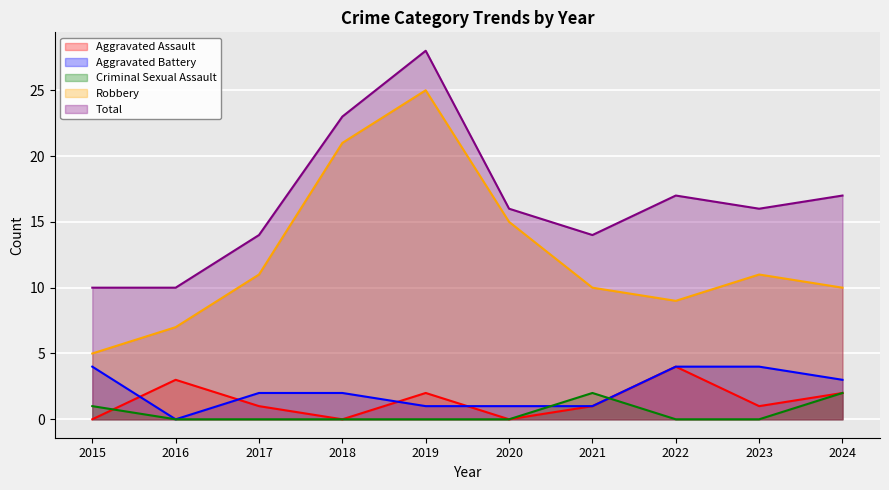

Count the number of data series in this chart.

5